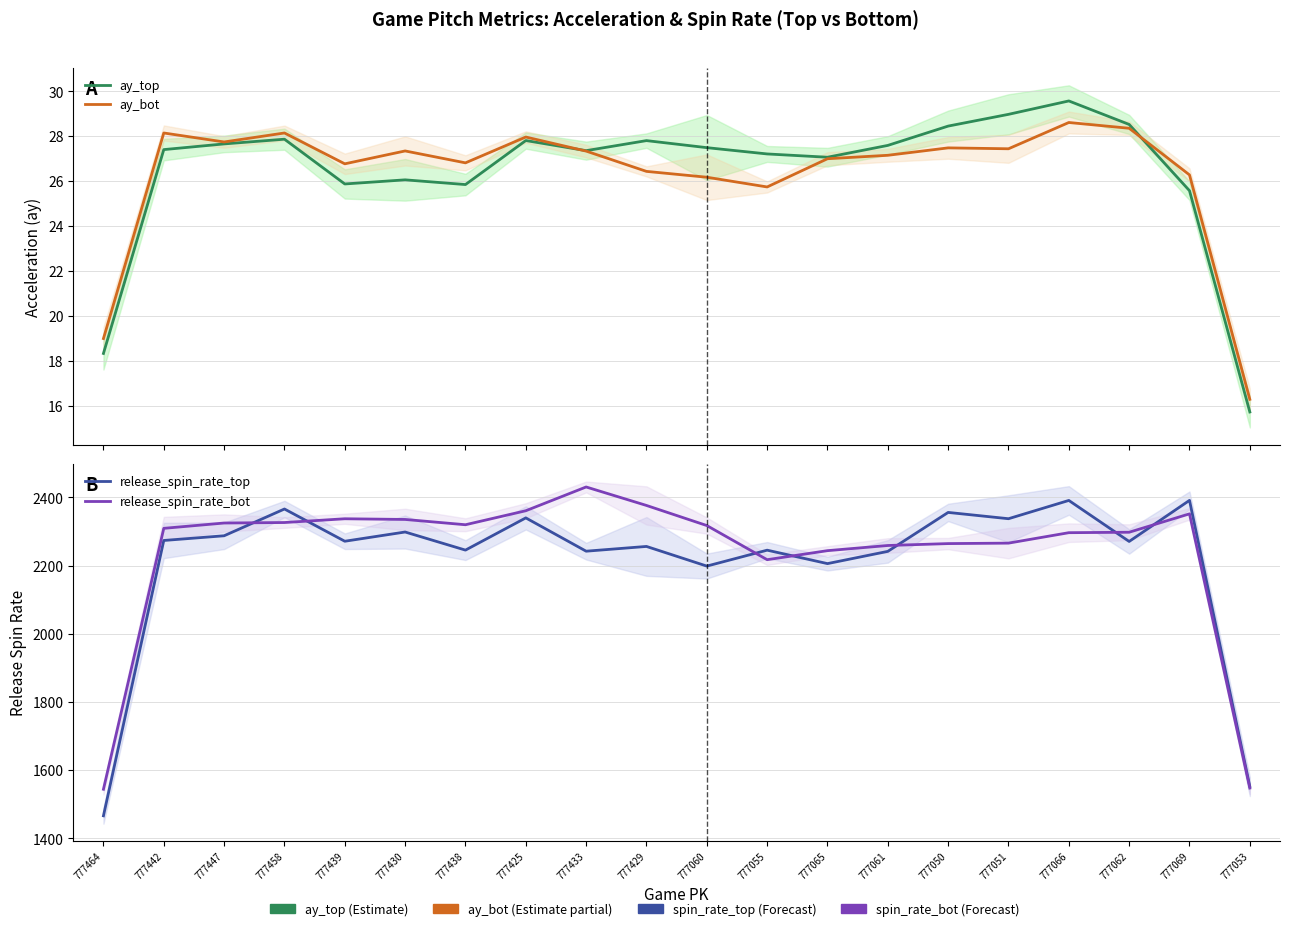

The ay_top series shows 29.0 at 777051. True or false?

True